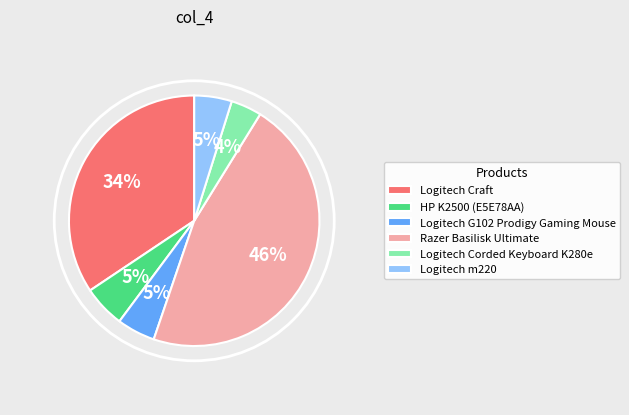

What is the largest slice in the pie chart?

Razer Basilisk Ultimate